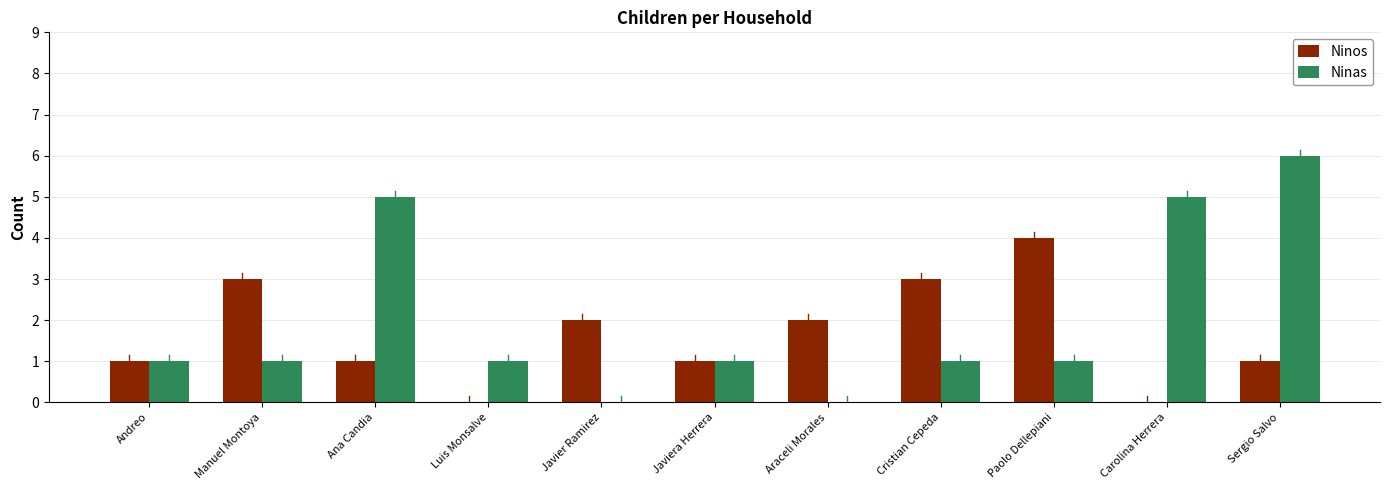

Is the value of Ninos at Javier Ramirez greater than the value of Ninas at Sergio Salvo?

No